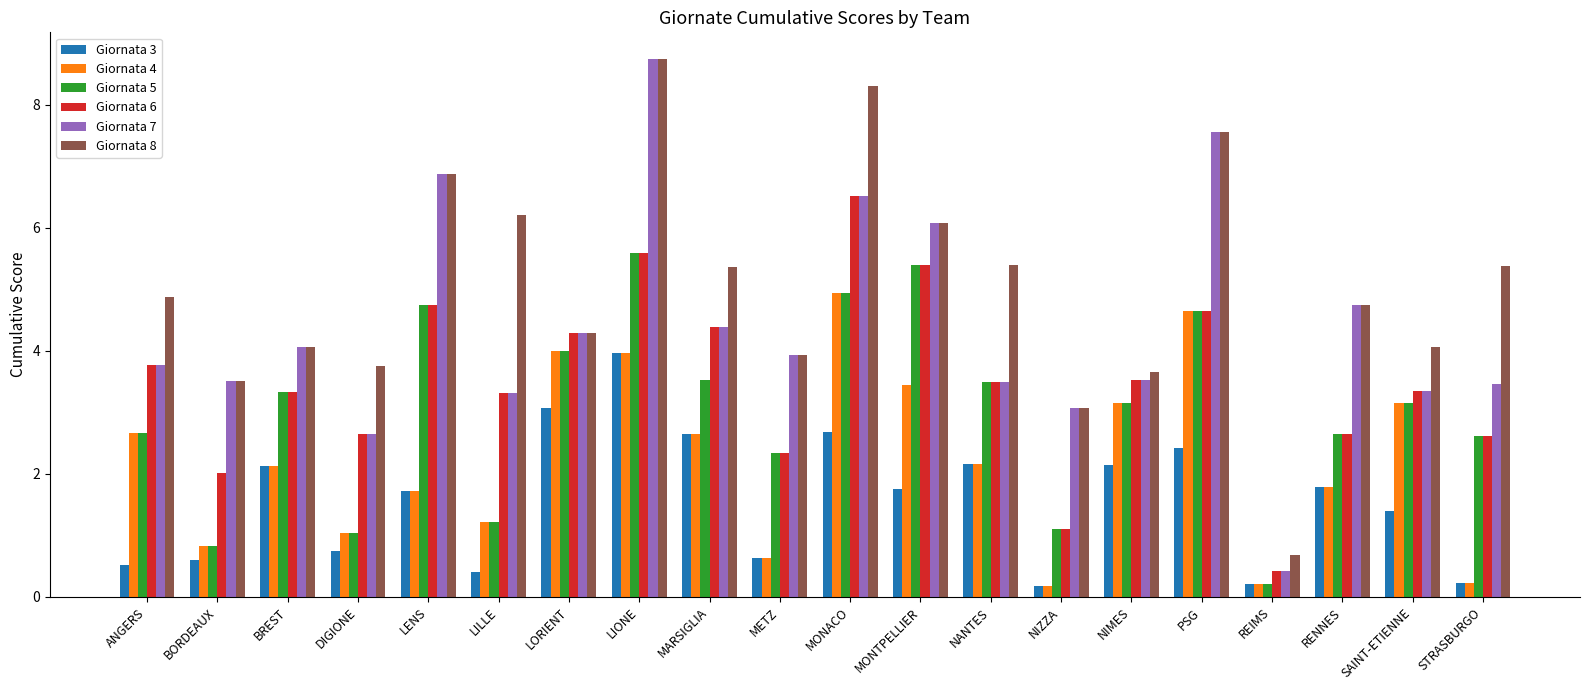

At which label does Giornata 5 first exceed 3?

BREST